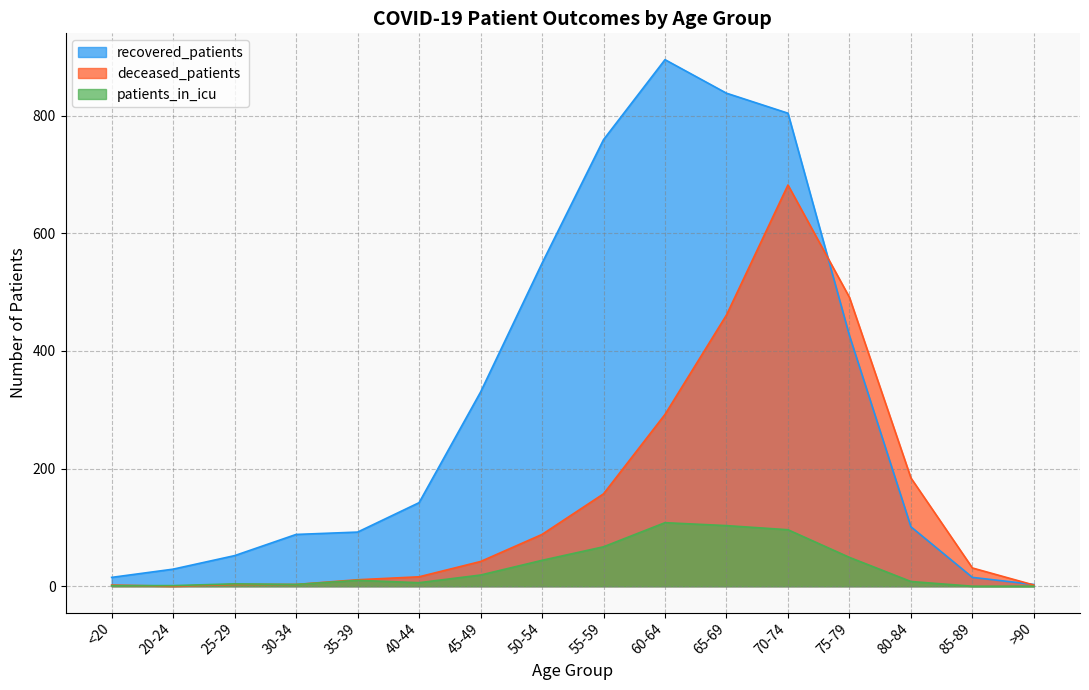

Which label corresponds to the largest value in the chart?

60-64